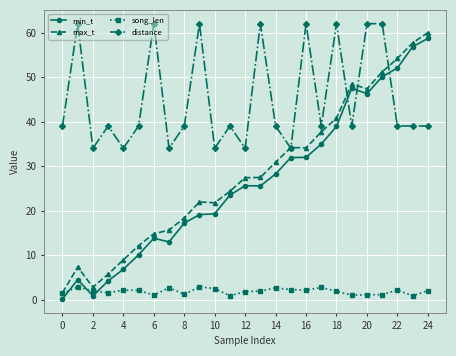

What is the highest value of the max_t series?

60.0